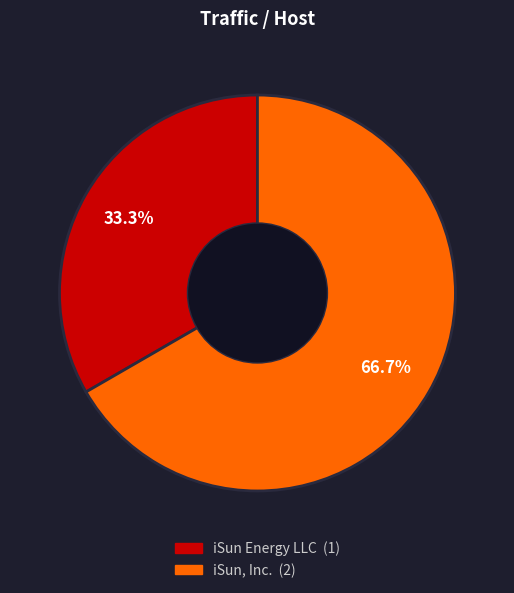

To the nearest percent, what is the combined percentage of iSun Energy LLC and iSun, Inc.?

100%